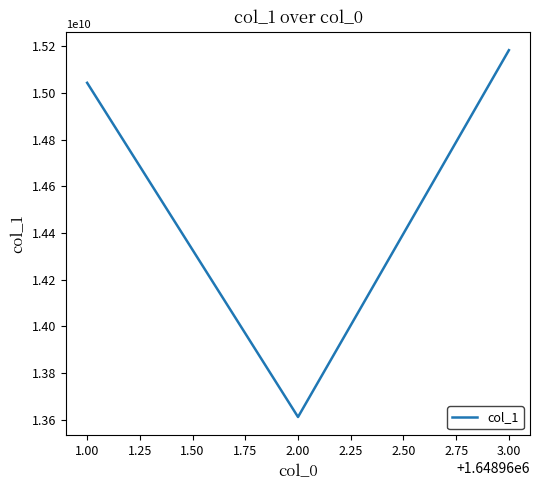

What is the greatest value displayed?

15184082332